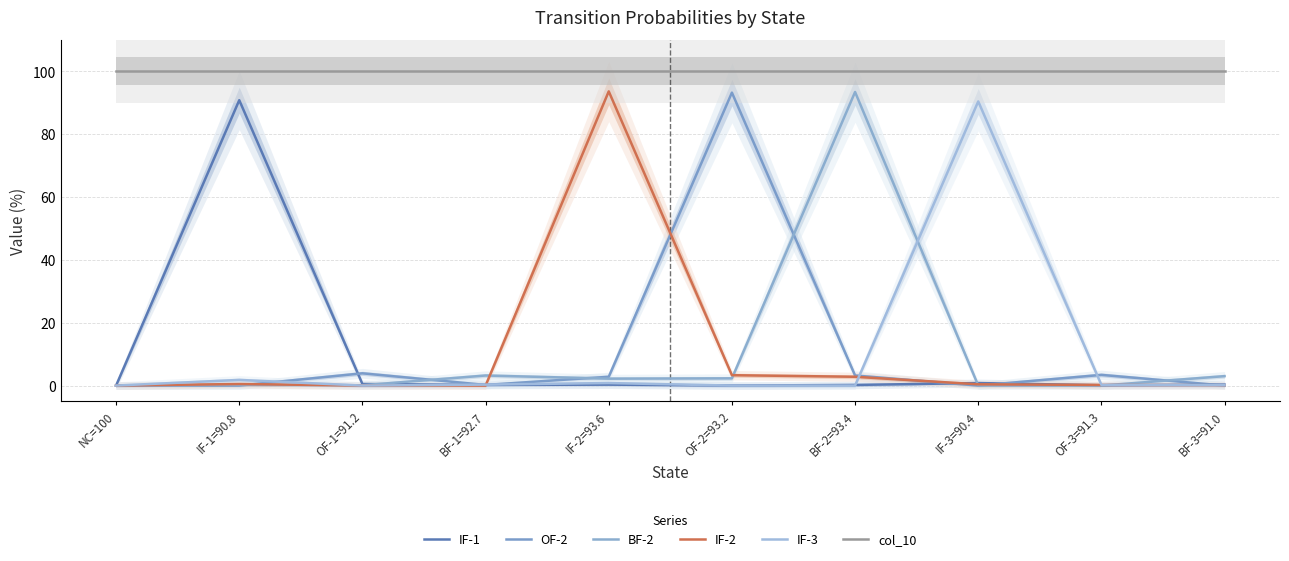

Where is the first local minimum for IF-1?

BF-1=92.7